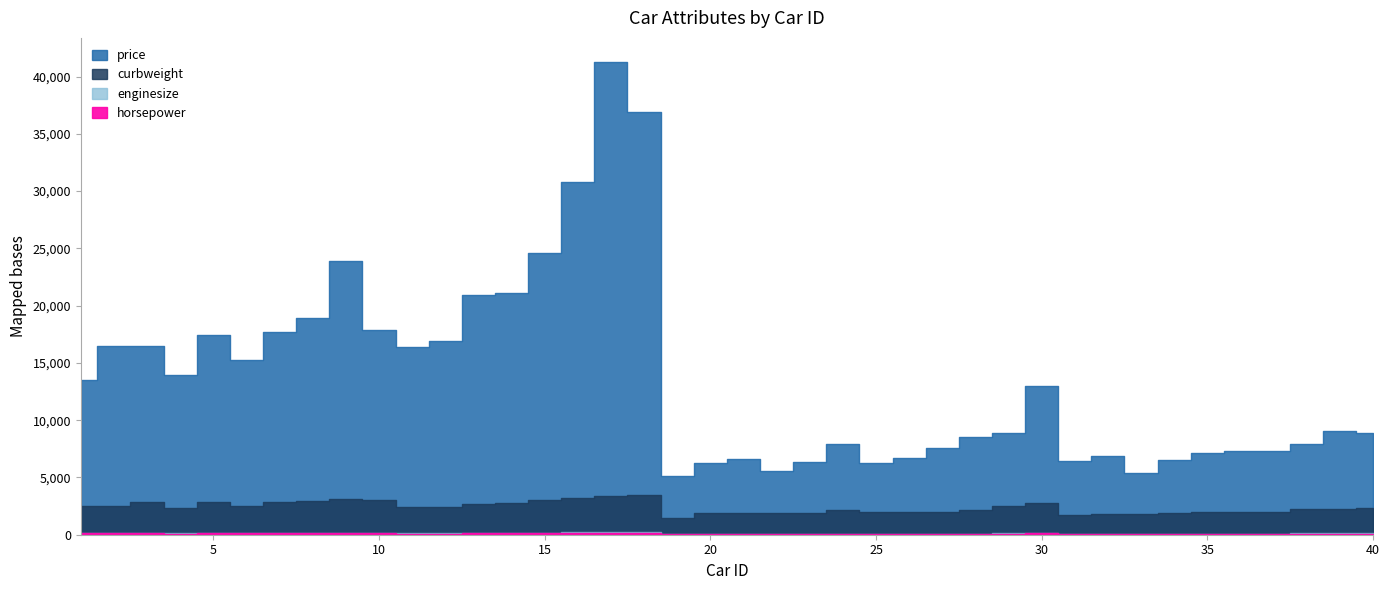

Does the chart display data point markers on the line(s)?

No